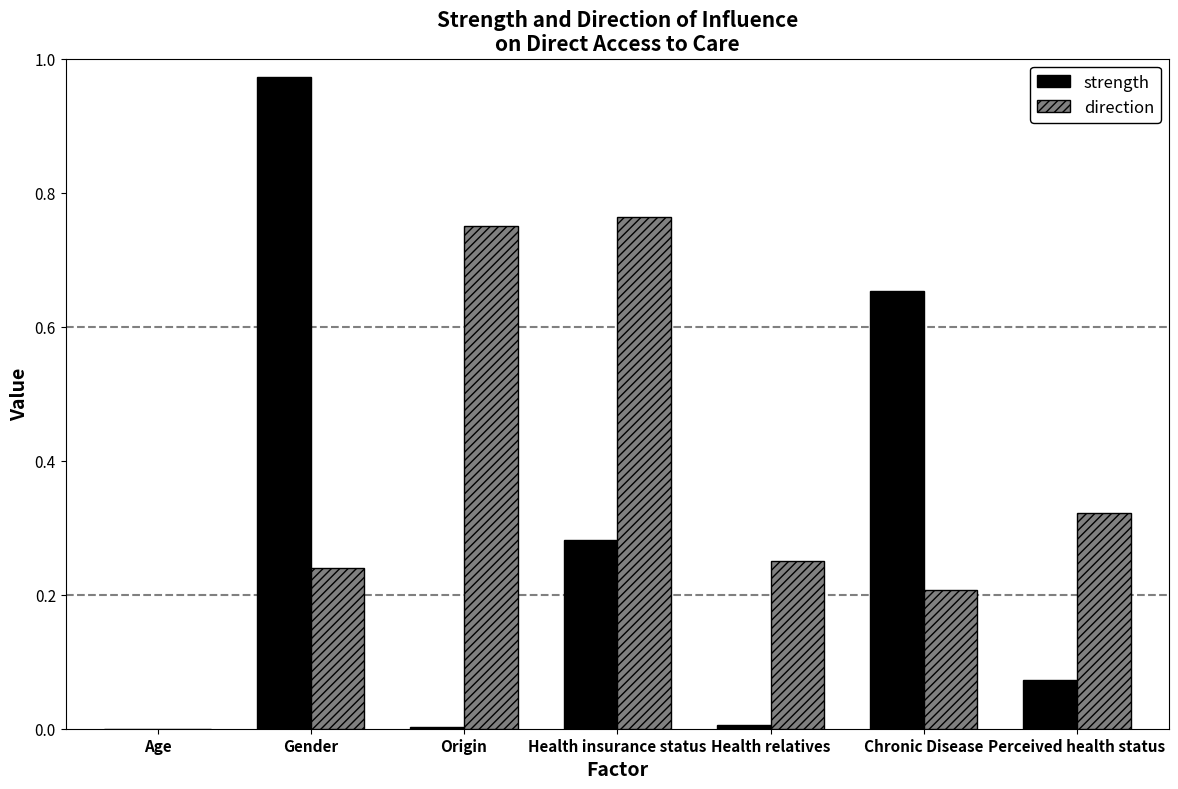

What is the sum of the strength values at Chronic Disease and Gender?

1.6